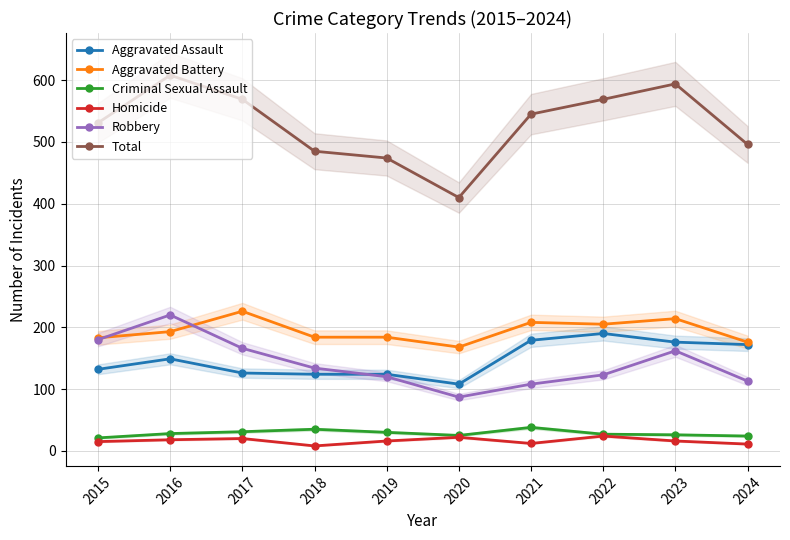

What is the average value of the Homicide series?

16